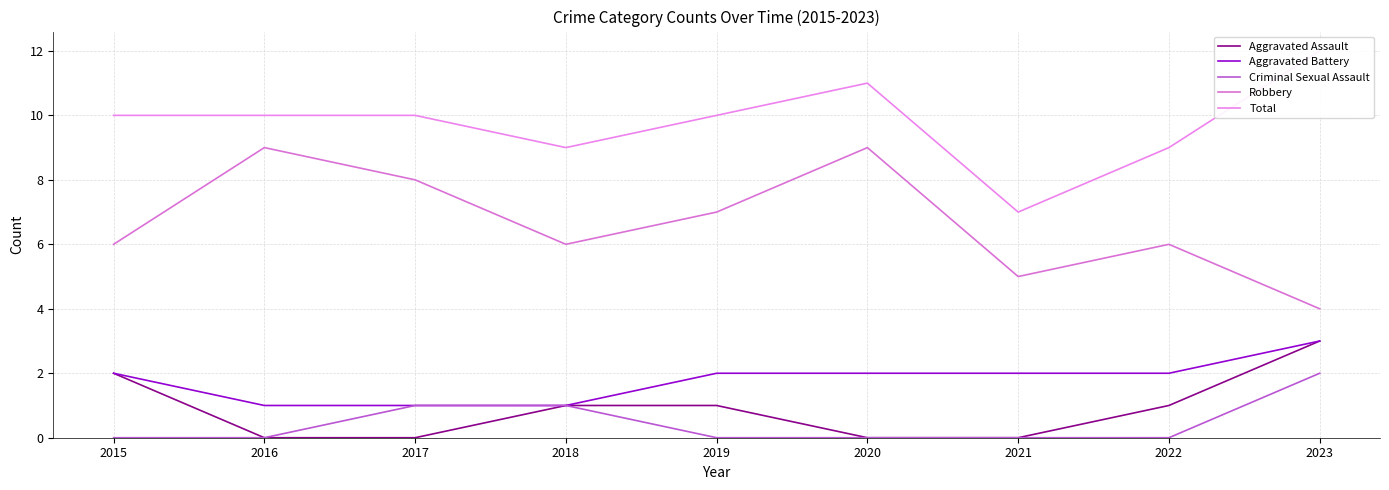

Which category has the highest value in the Aggravated Battery series?

2023